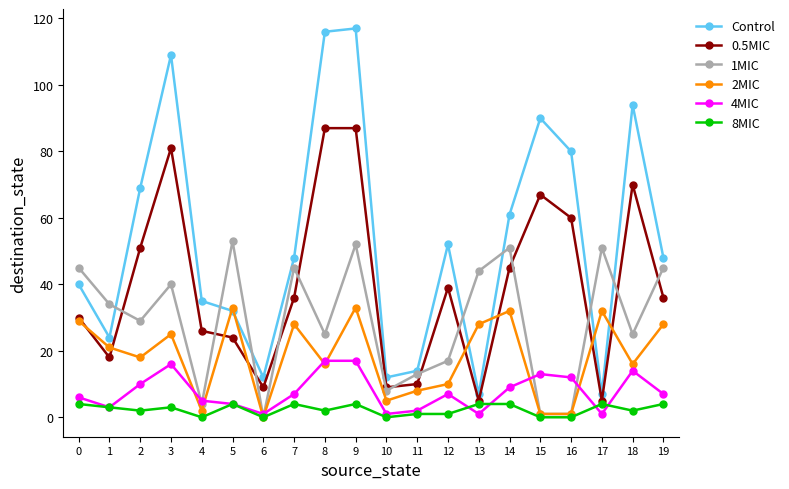

Is it true that 0.5MIC equals 9 at 10?

True